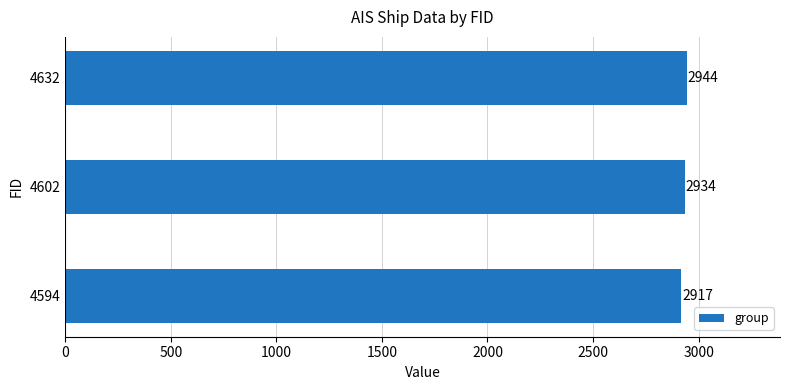

List the labels in order of value, largest first.

4632, 4602, 4594